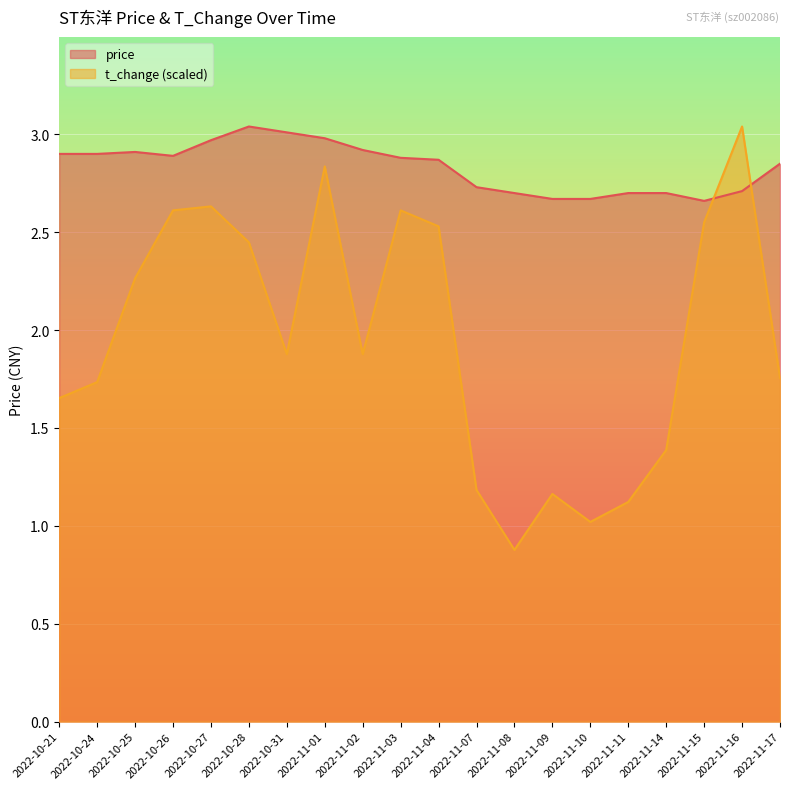

How many interior local peaks does the t_change series have?

5